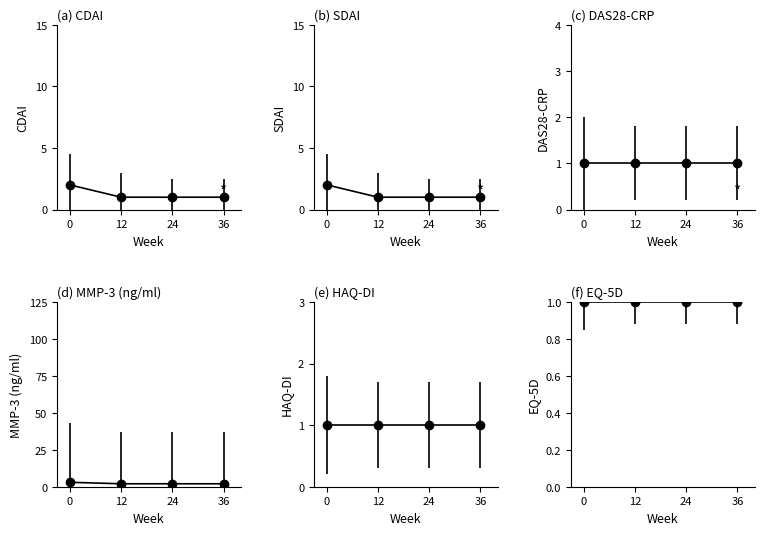

At how many categories does at least one series exceed 1?

4